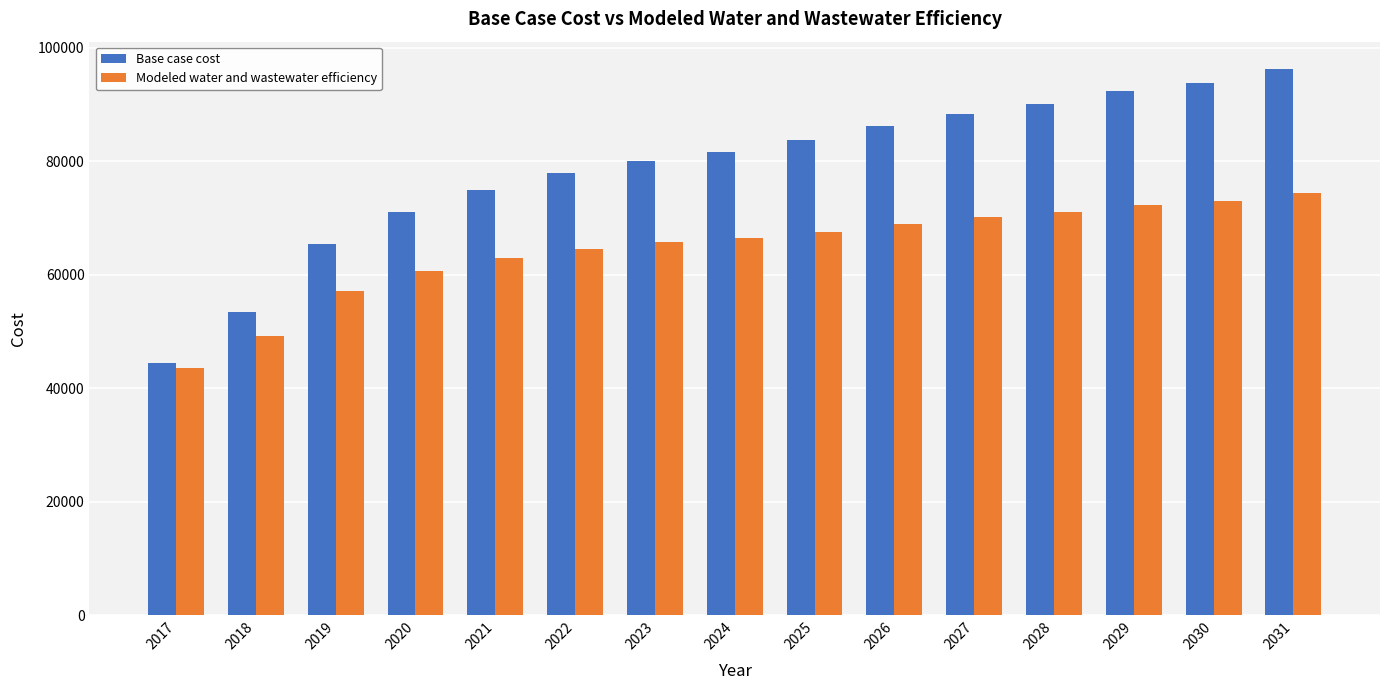

How many distinct data groups are displayed?

2